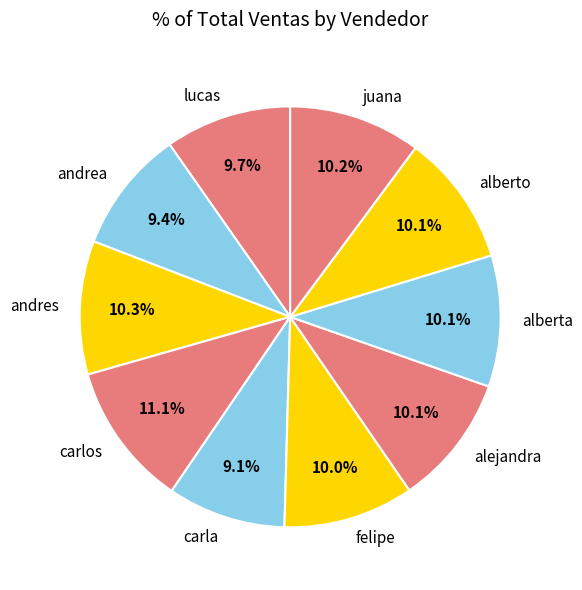

True or false: alberta accounts for 23% of the total.

False